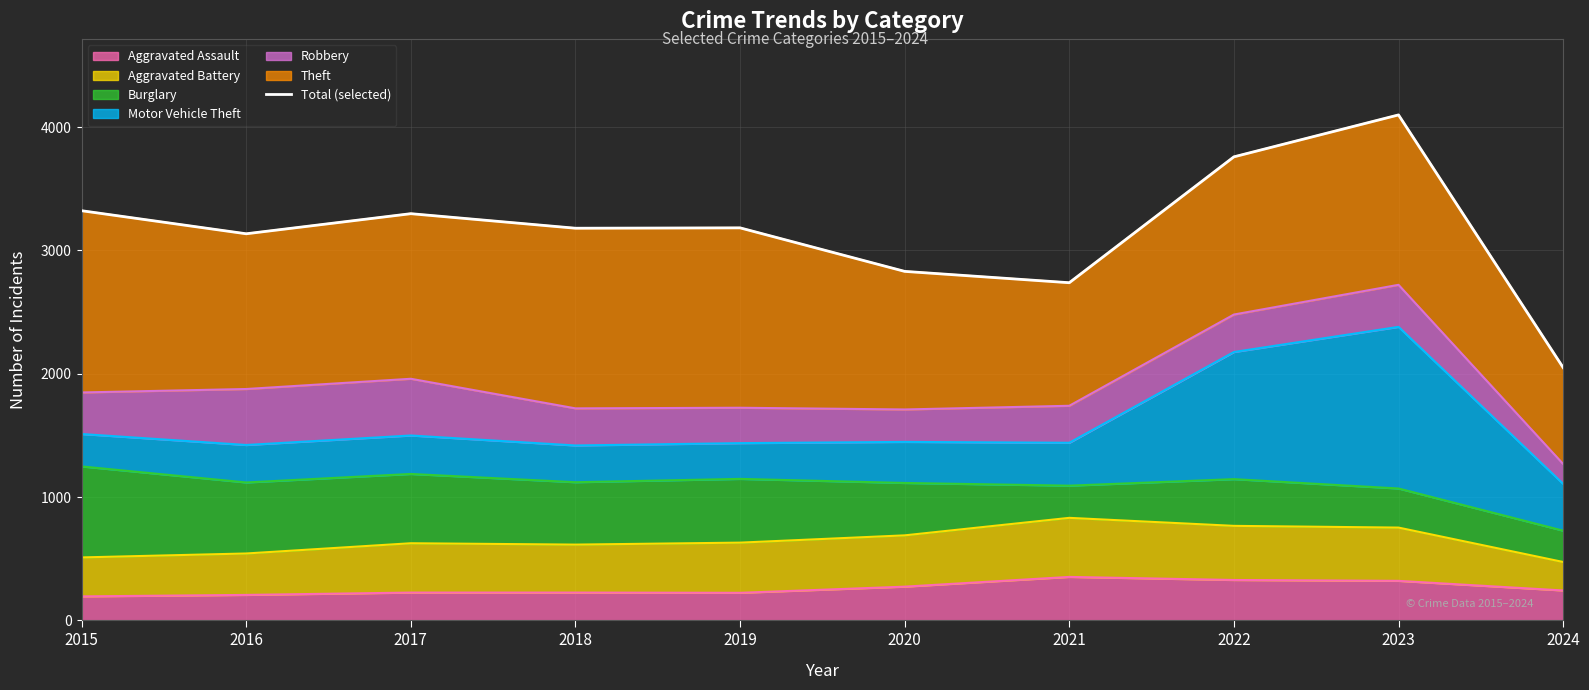

List the labels in order of value, smallest first.

2024, 2021, 2020, 2016, 2018, 2019, 2017, 2015, 2022, 2023